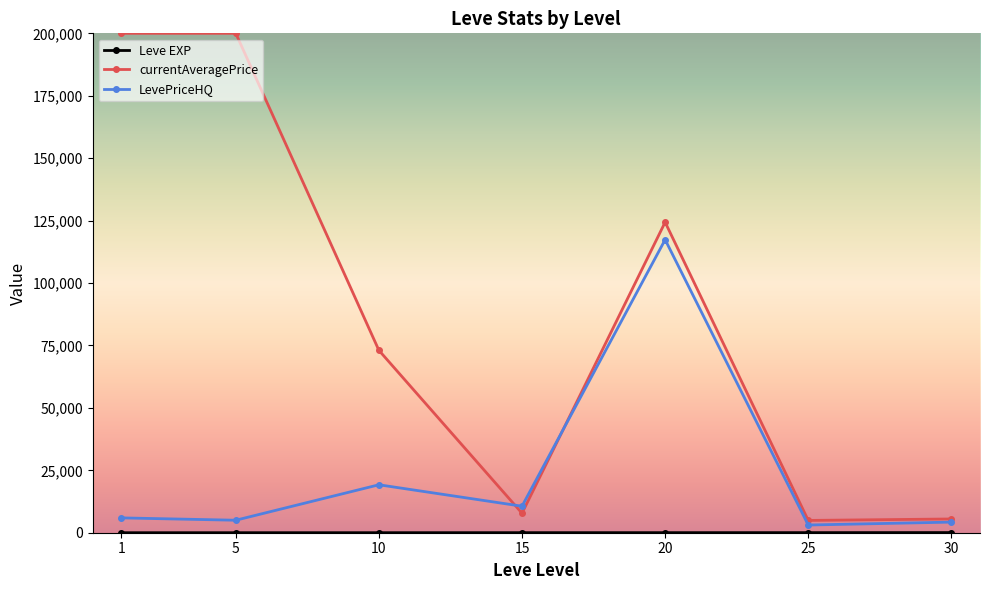

Which series has the largest total across all categories?

currentAveragePrice